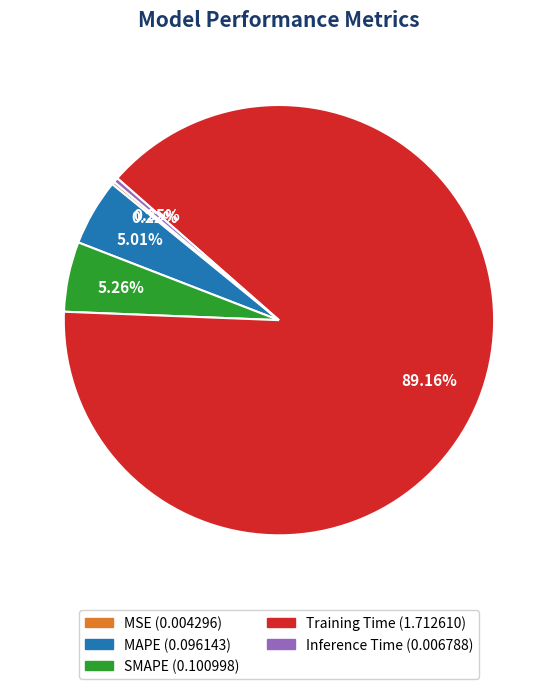

Combined, do Inference Time and SMAPE account for over 50%?

No